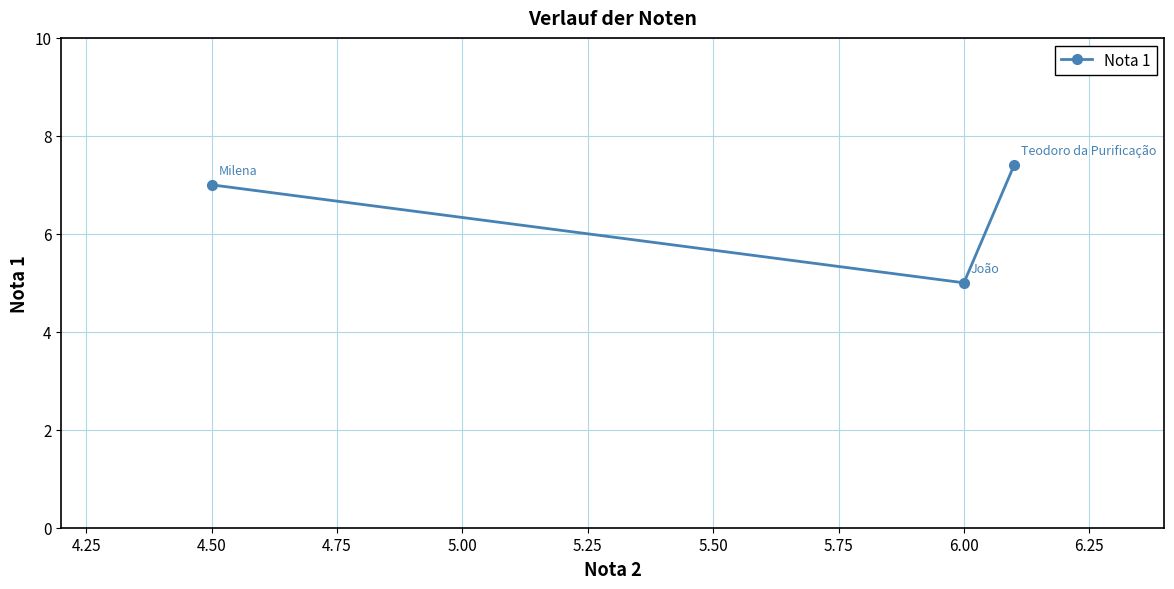

What is the ratio of the value at 6.00 to the value at 4.50?

0.7